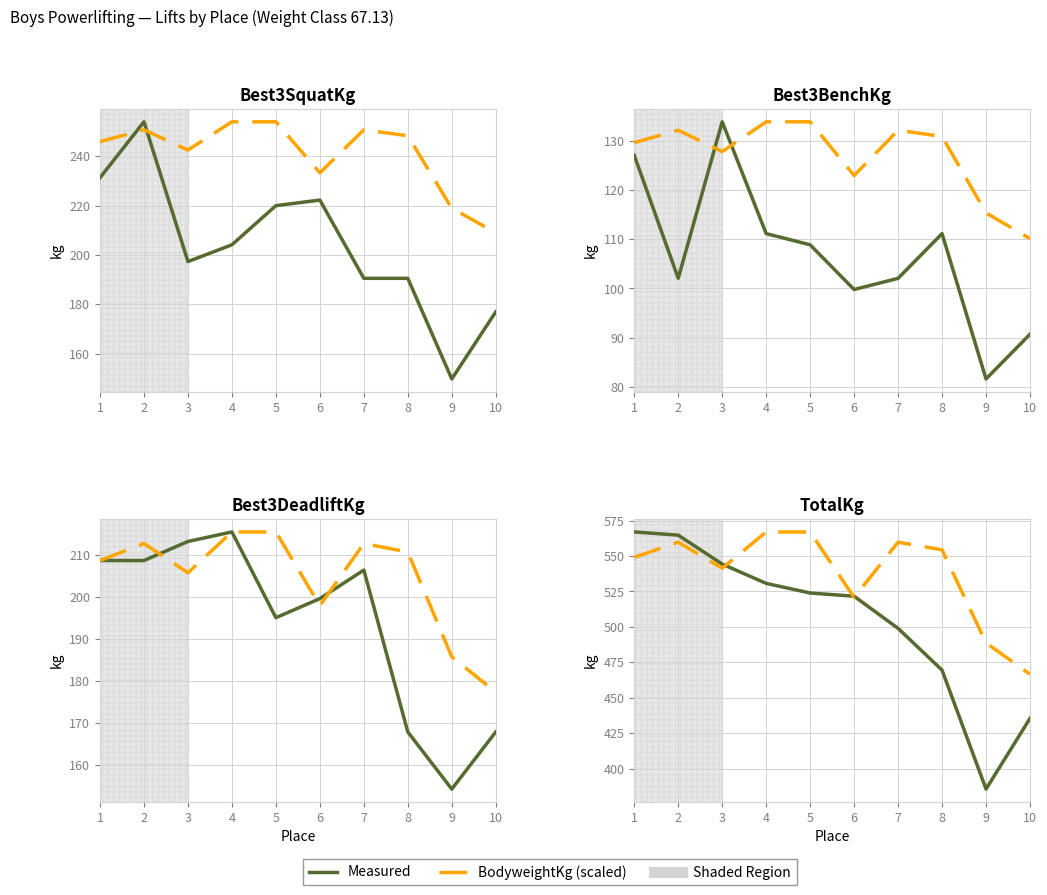

How many data points does each series have?

10